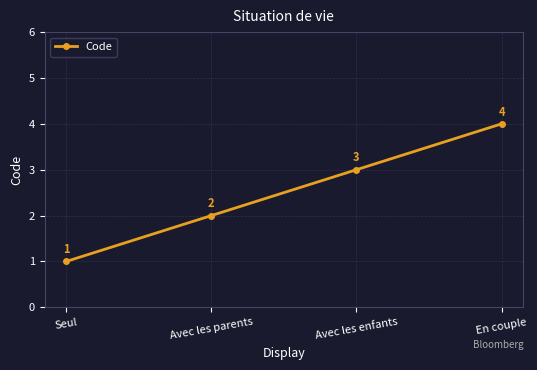

What is the change in value from Seul to Avec les enfants?

+2